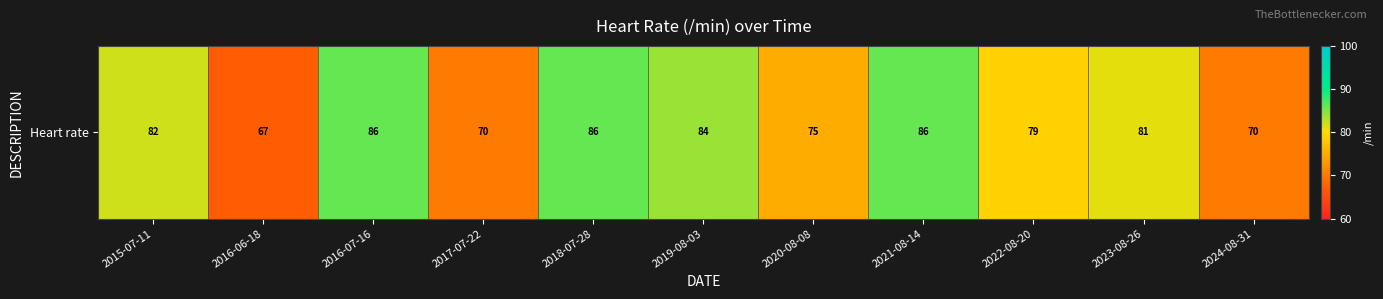

What is the minimum value shown in the chart?

67